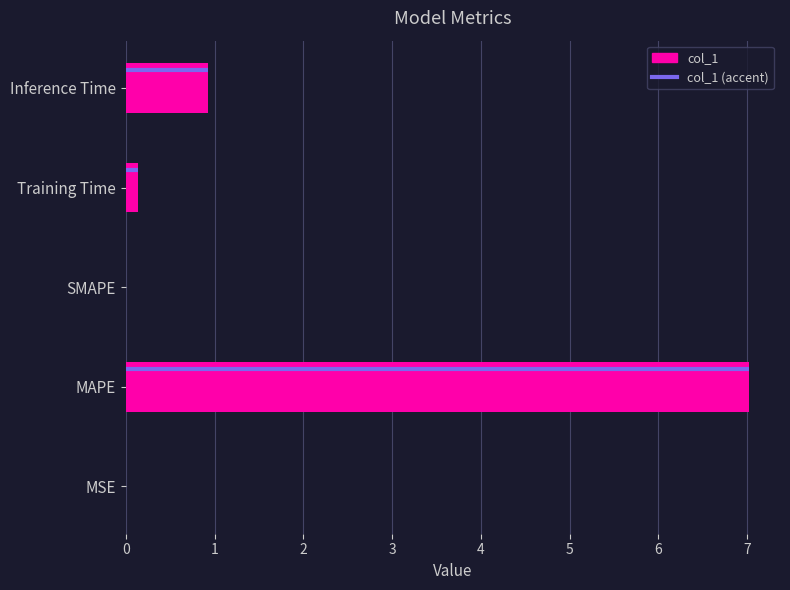

Which has a higher value, Training Time or MAPE?

MAPE